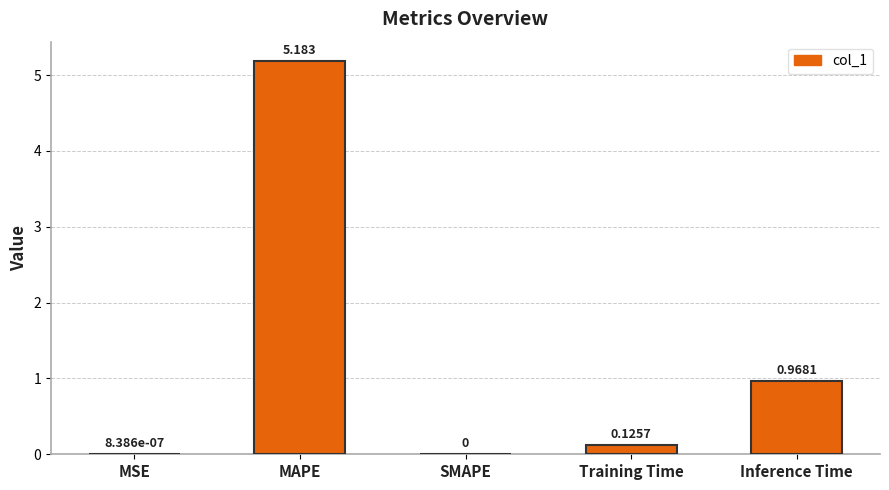

Are the bars horizontal?

No